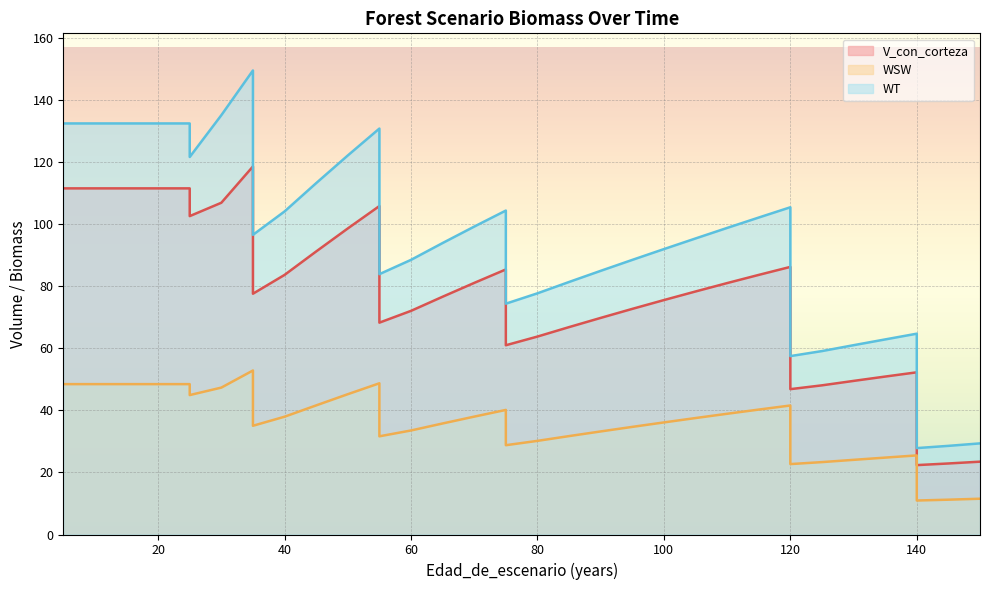

Is it true that V_con_corteza equals 61.0 at 75?

True